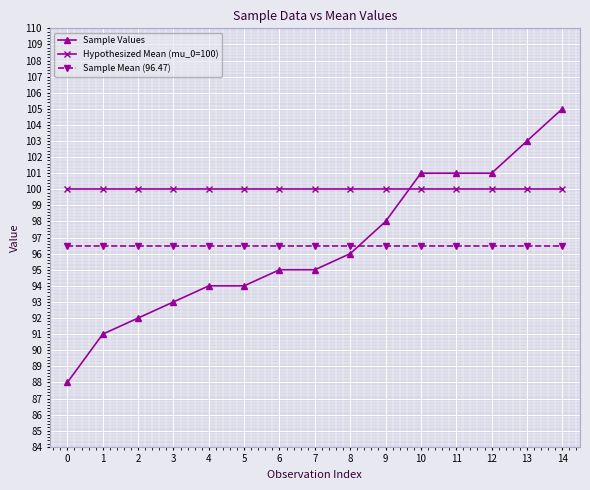

The Hypothesized Mean (mu_0=100) series shows 100.0 at 8. True or false?

True